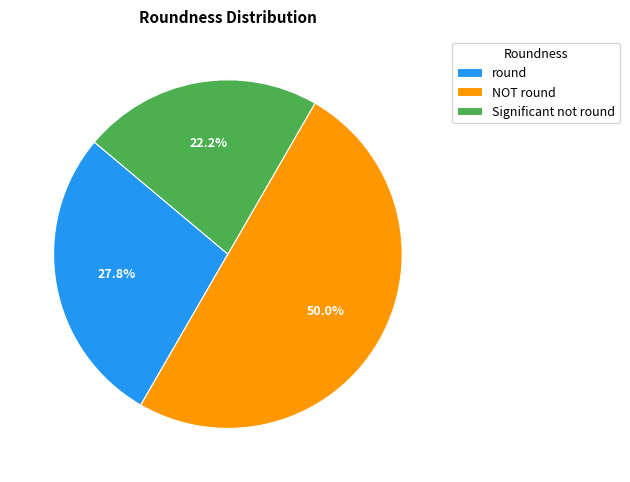

Count the number of slices in the pie.

3